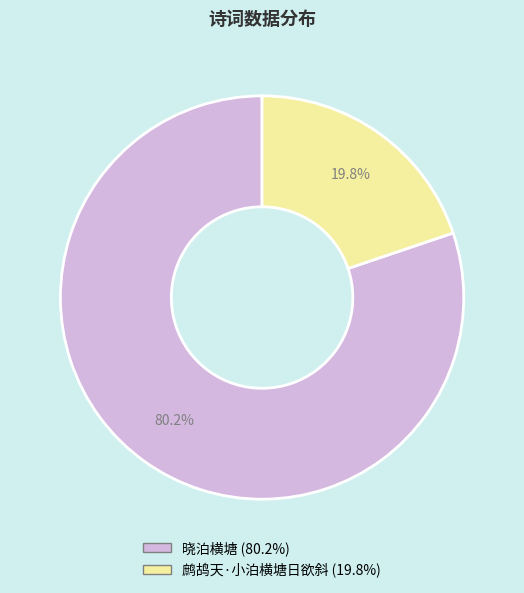

Which slice is the largest?

晓泊横塘